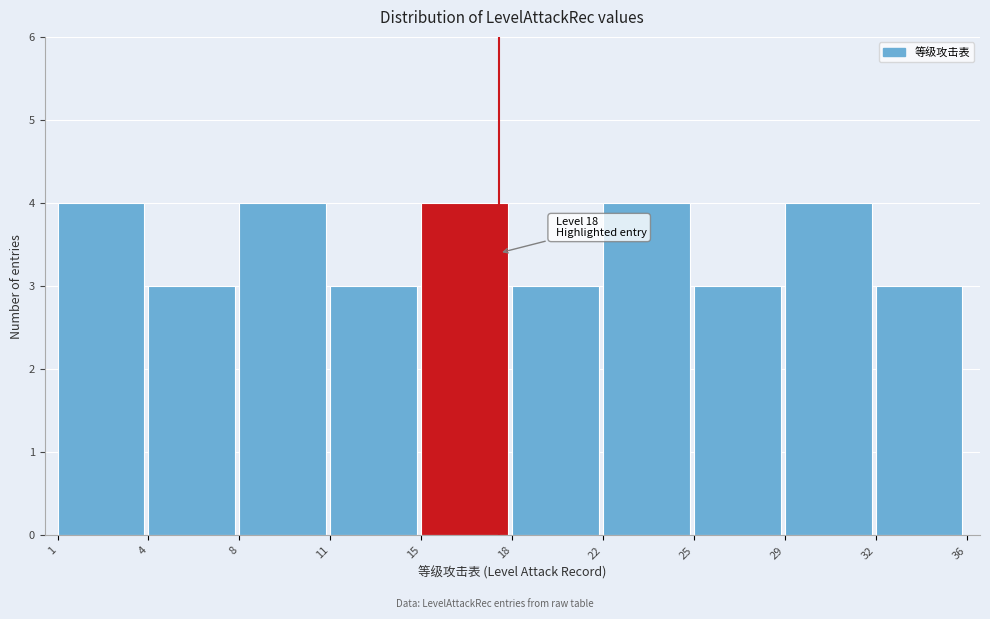

Reading right to left, transcribe all the data shown in this chart.

32=3	29=4	25=3	22=4	18=3	15=4	11=3	8=4	4=3	1=4